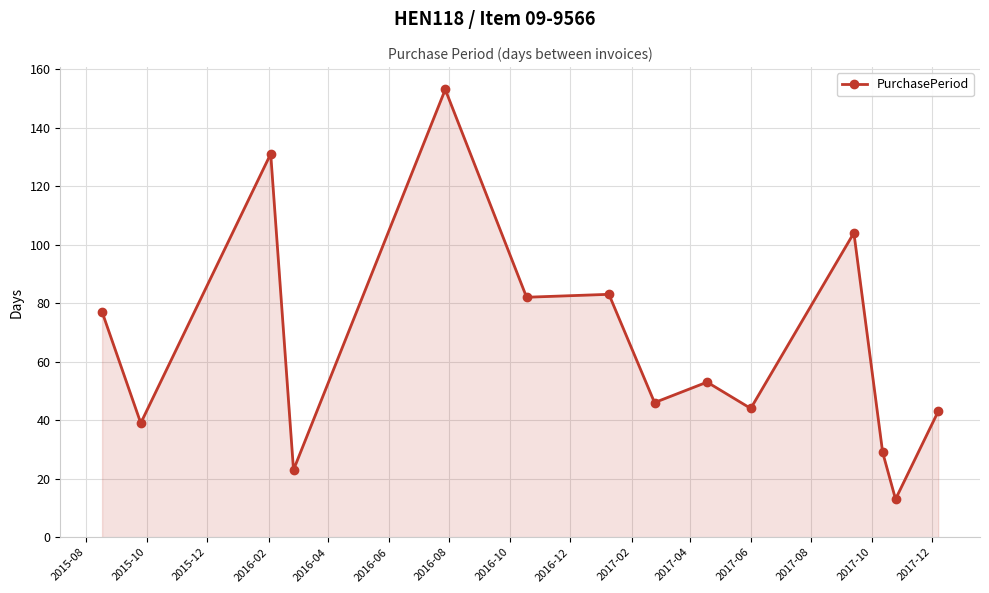

What is the difference between the maximum and second lowest values?

130